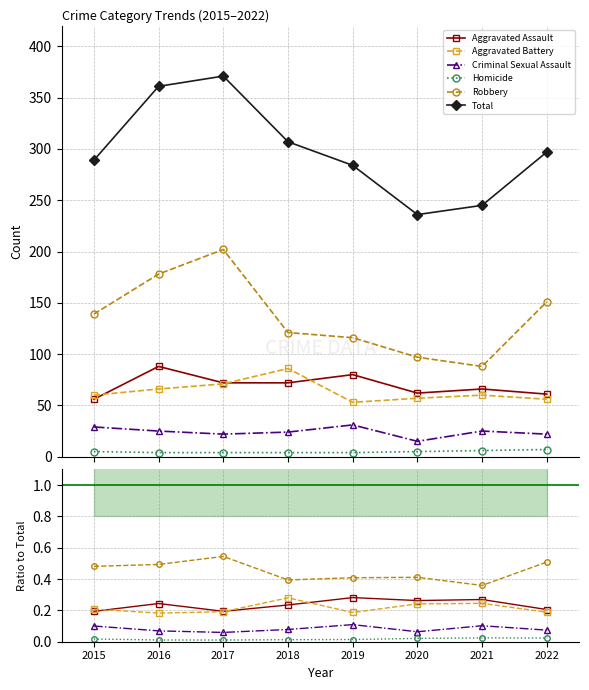

True or false: Robbery and Aggravated Battery intersect in this chart.

False